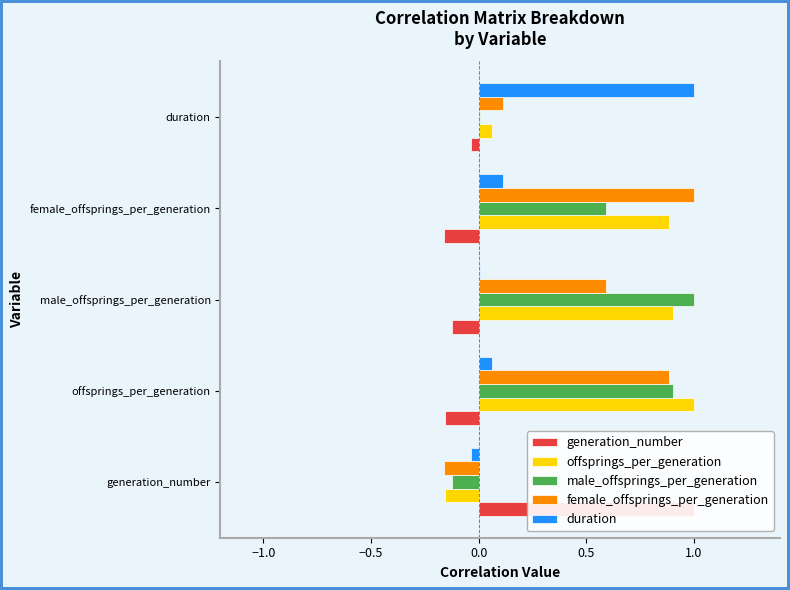

Is it true that duration equals -0.1 at generation_number?

False